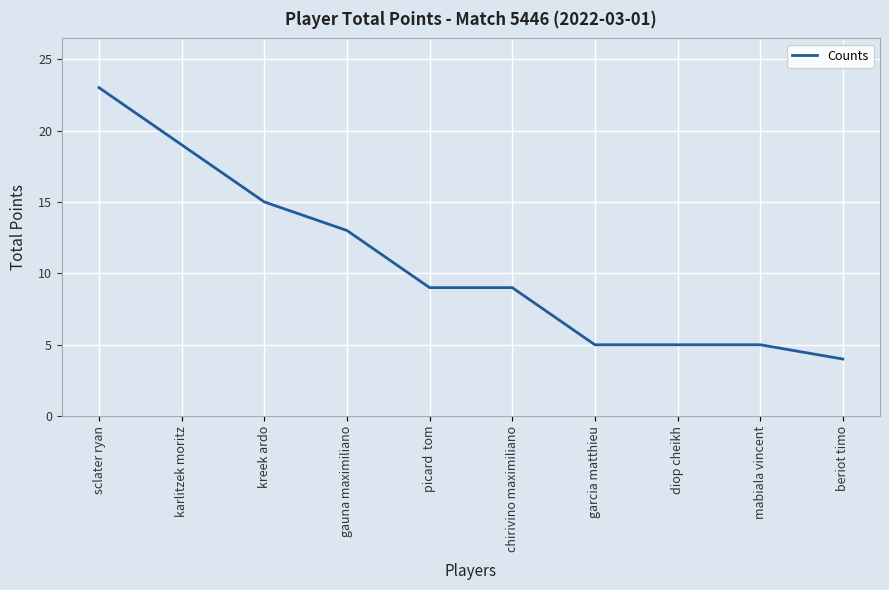

What position from the left is diop cheikh?

8